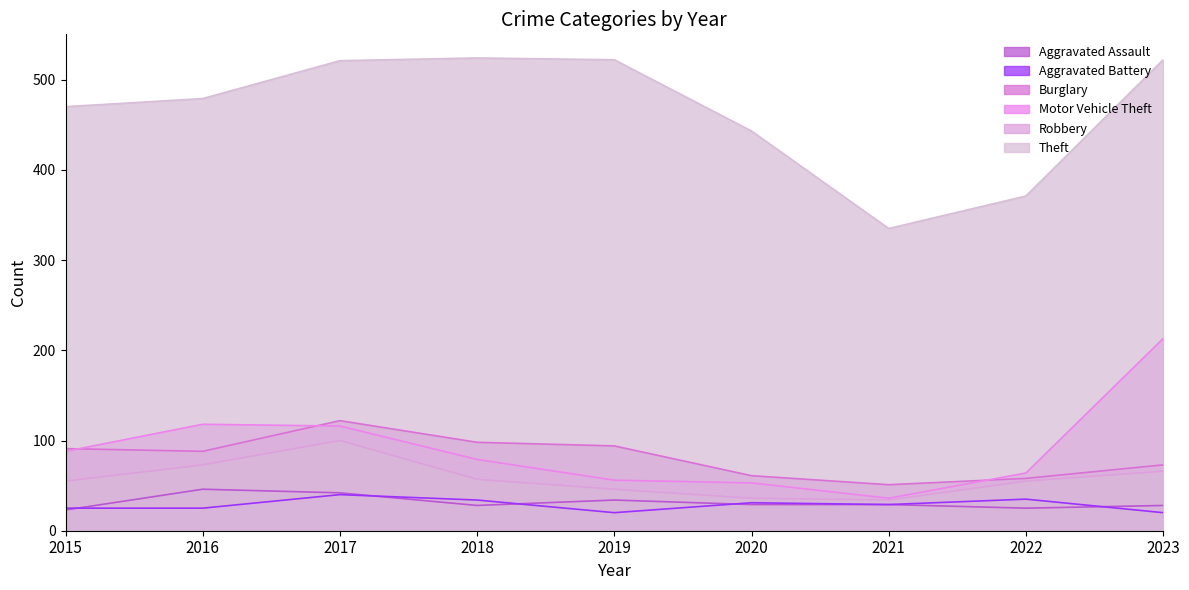

True or false: Motor Vehicle Theft has more than 0 points higher than both neighbors.

True